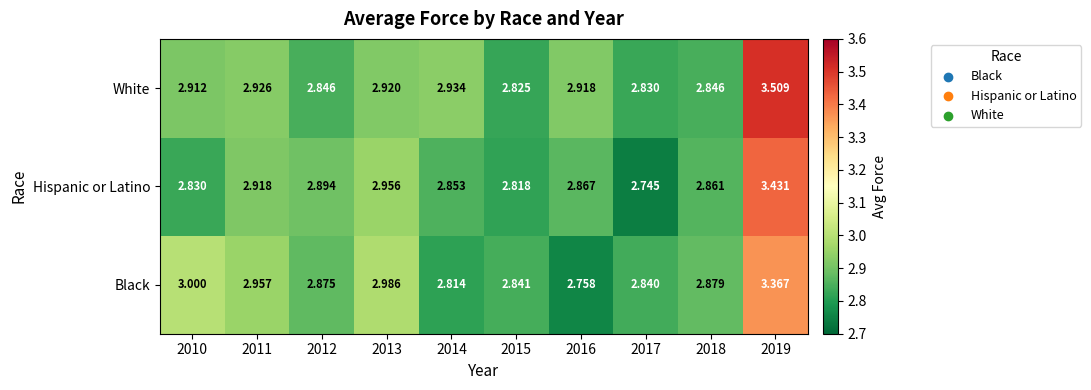

Which series has the largest total across all categories?

White